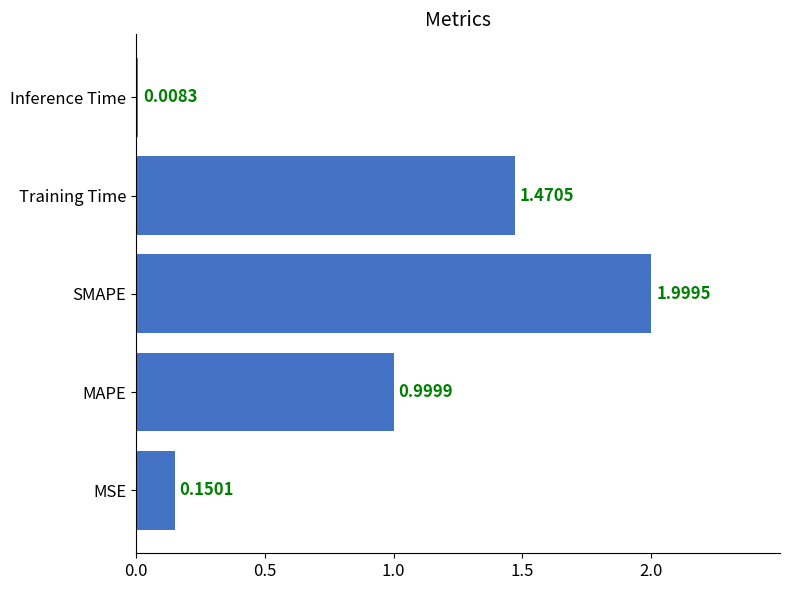

List the labels in order of value, largest first.

SMAPE, Training Time, MAPE, MSE, Inference Time